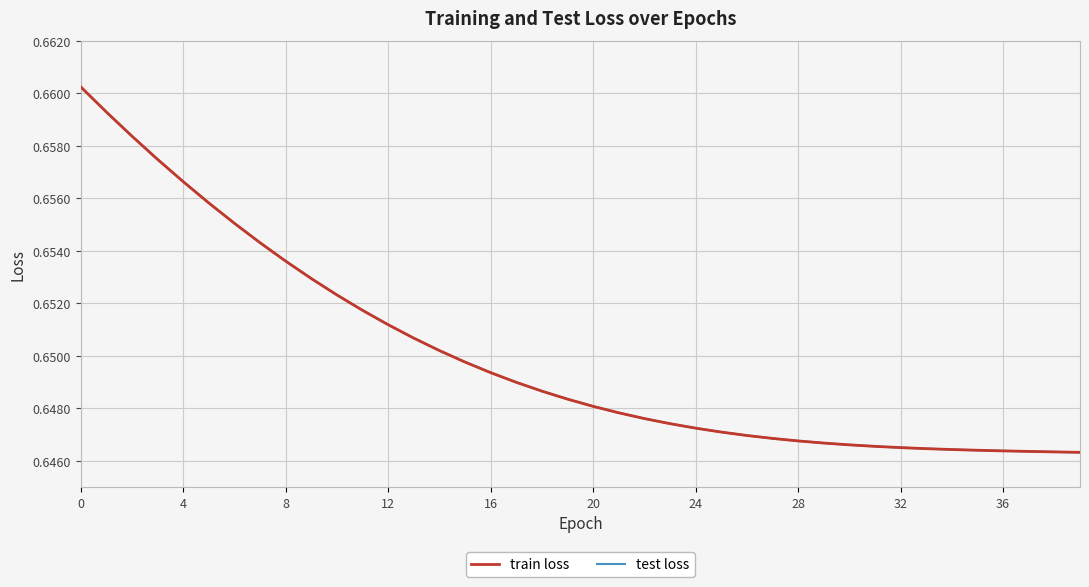

Count the train loss values in the range 0 to 1.

40